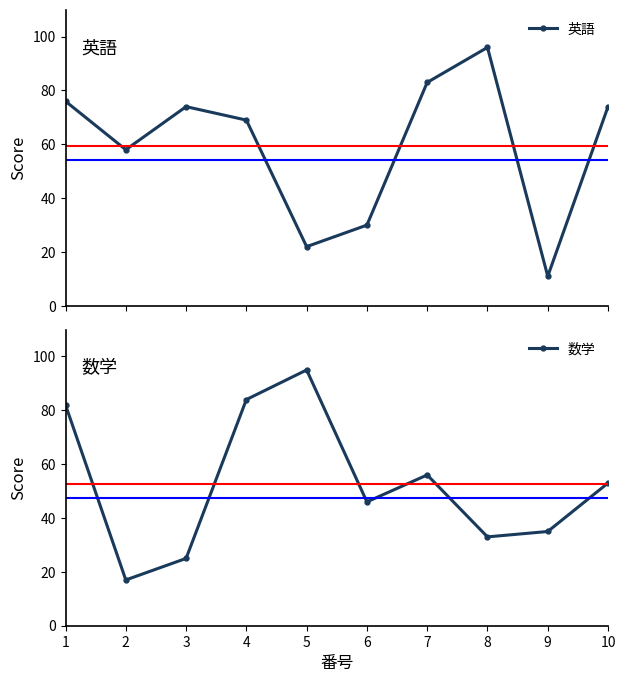

At which label does 数学 first exceed 53?

1